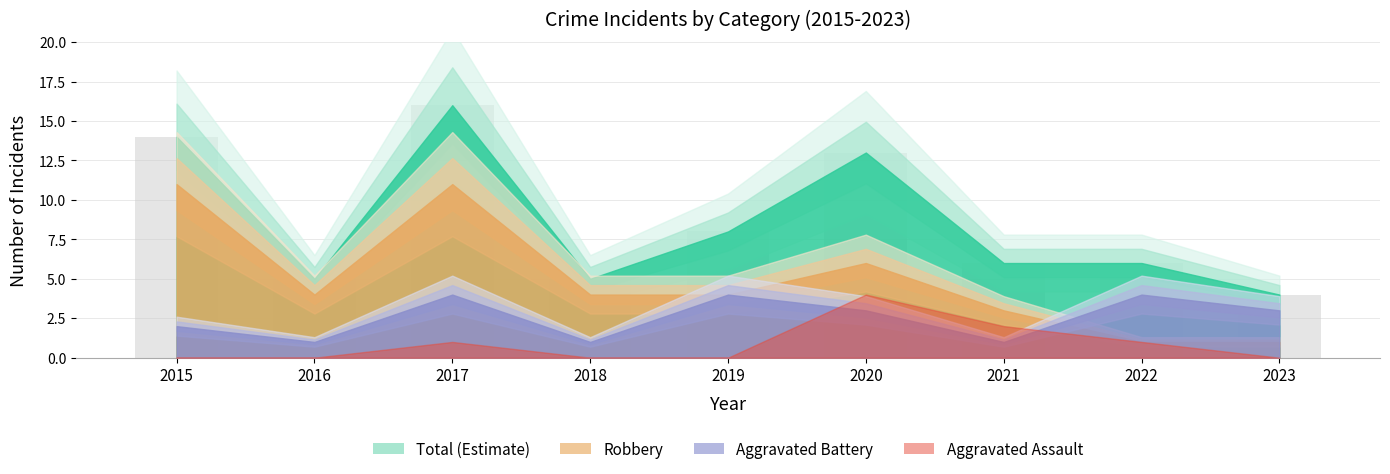

What is the value of the 7th bar from the left?

6